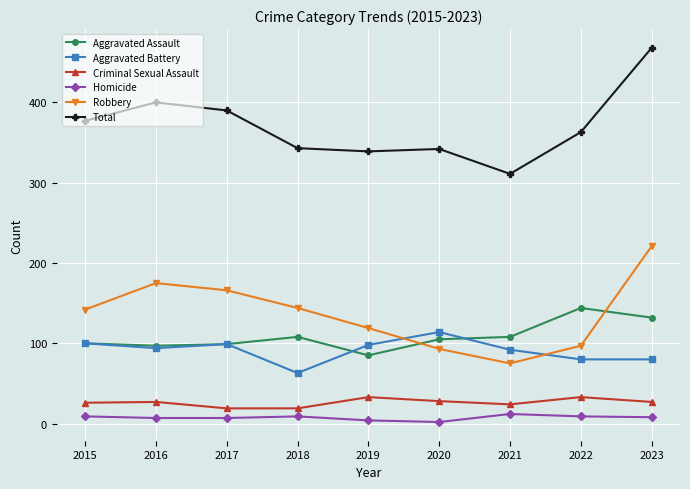

True or false: Aggravated Battery has a value of 94 at 2016.

True